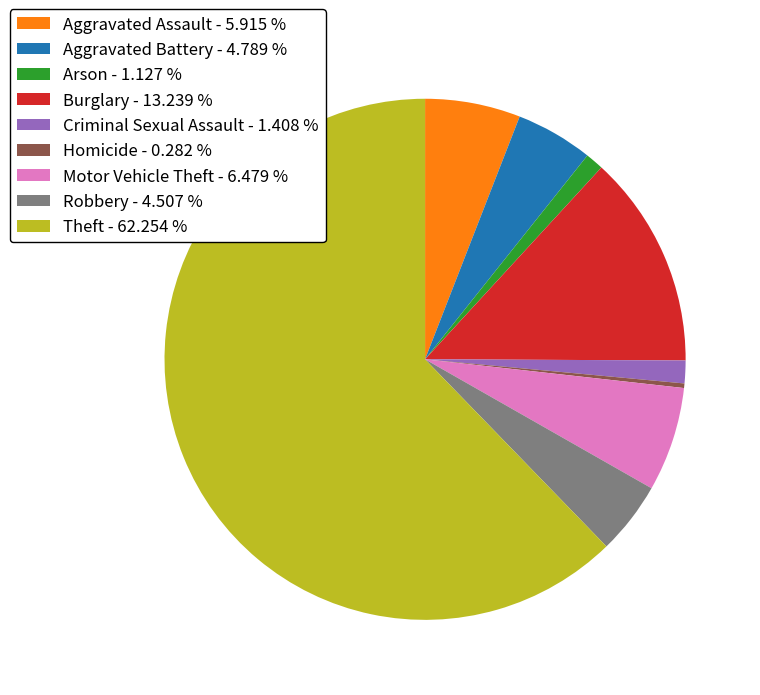

Approximately how many times larger is the value at Theft - 62.254 % compared to Homicide - 0.282 %?

221.0